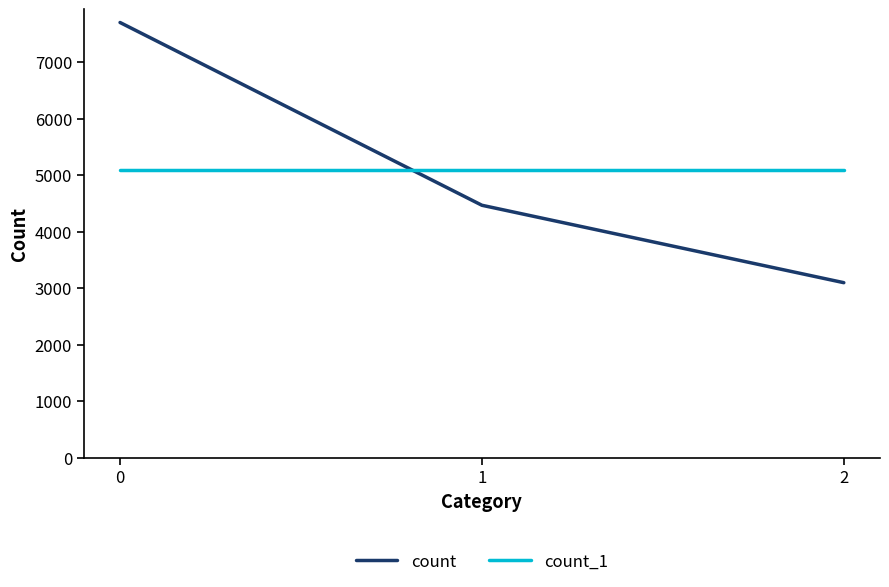

What are all the series names shown in the legend?

count, count_1